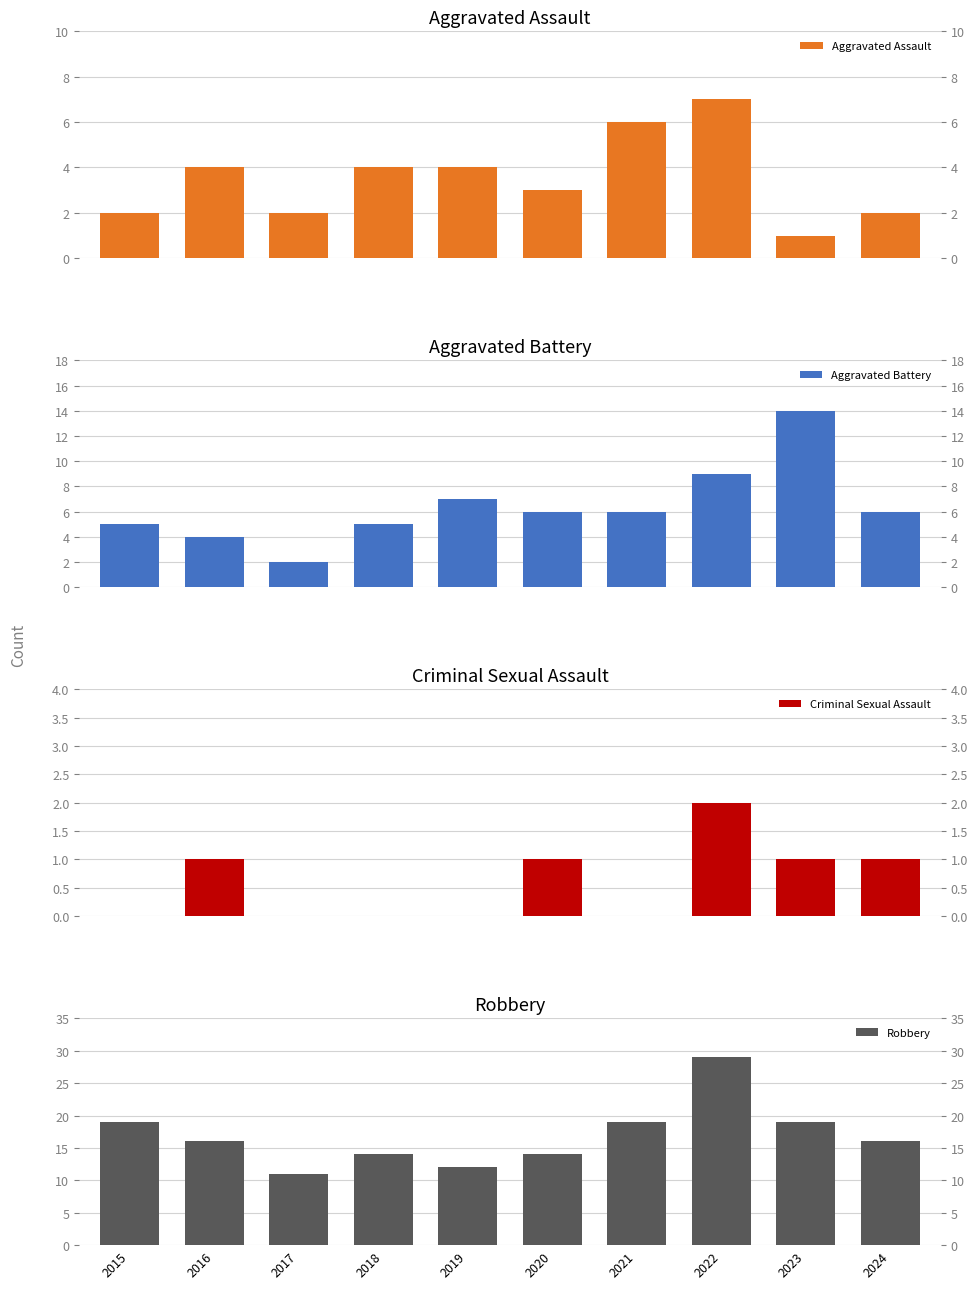

At which label does Aggravated Battery reach its minimum?

2017